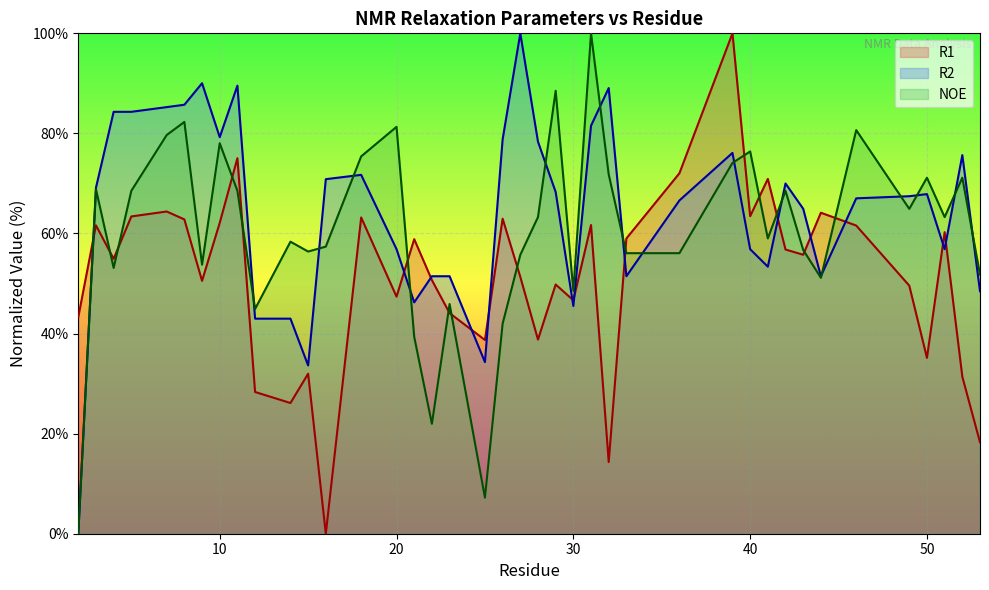

What is the spread (max minus min) of values at 52?

44.3